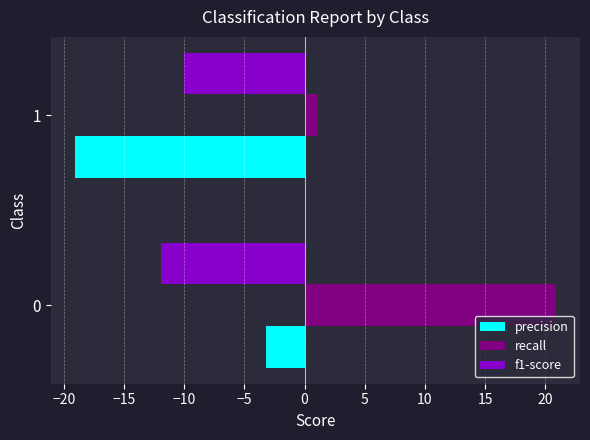

The f1-score series shows -6.2 at 0. True or false?

False